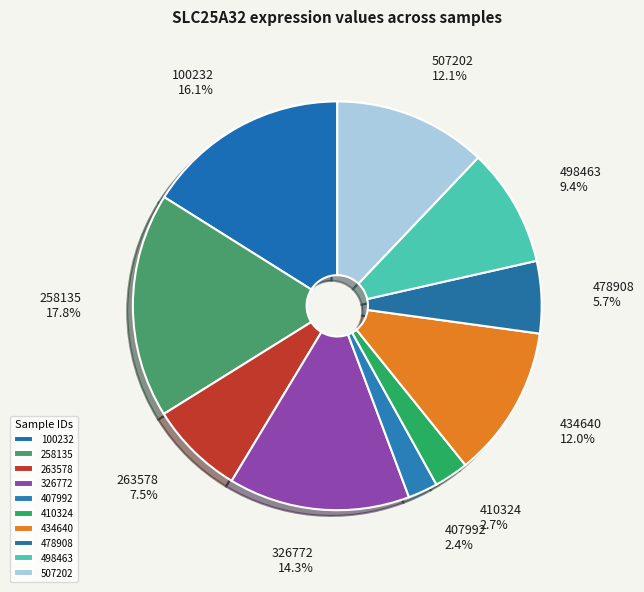

What percentage is NOT represented by 410324?

97.3%